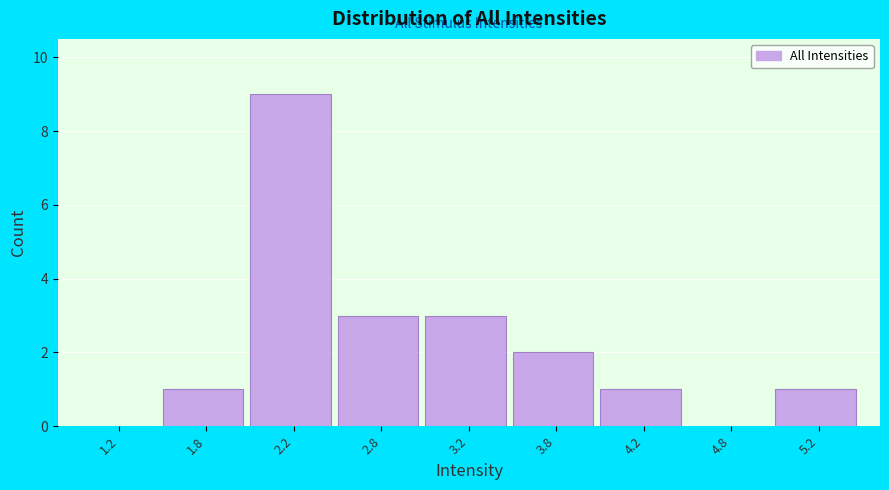

Reading left to right, what are all the values shown in this chart?

1.2=0	1.8=1	2.2=9	2.8=3	3.2=3	3.8=2	4.2=1	4.8=0	5.2=1